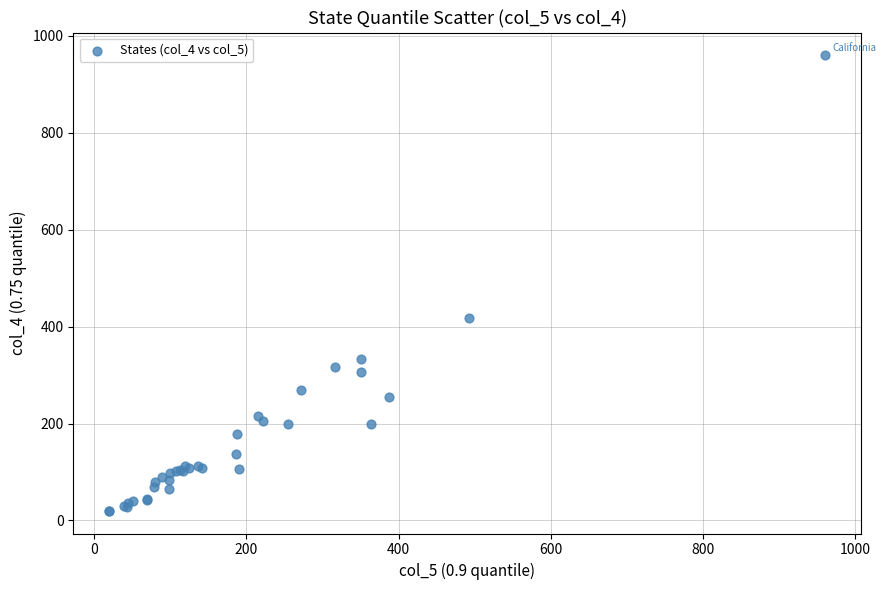

What Y value in the scatter plot is closest to 490?

418.0